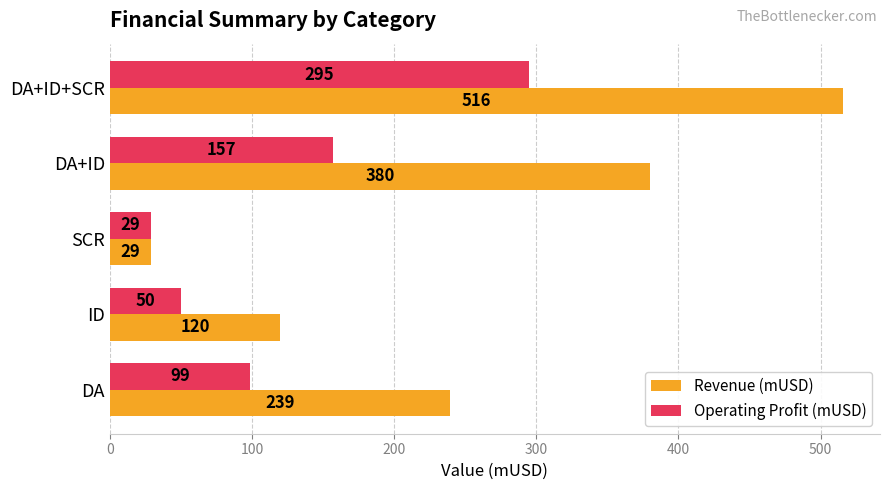

Which series has the largest range (max minus min)?

Revenue (mUSD)